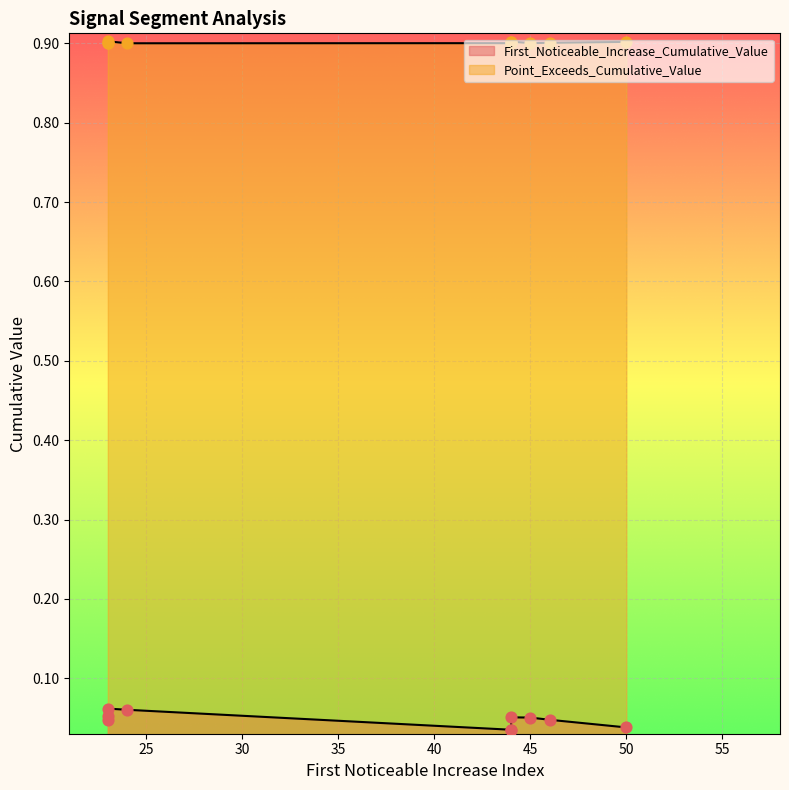

Which series contains the highest Y value?

Point_Exceeds_Cumulative_Value